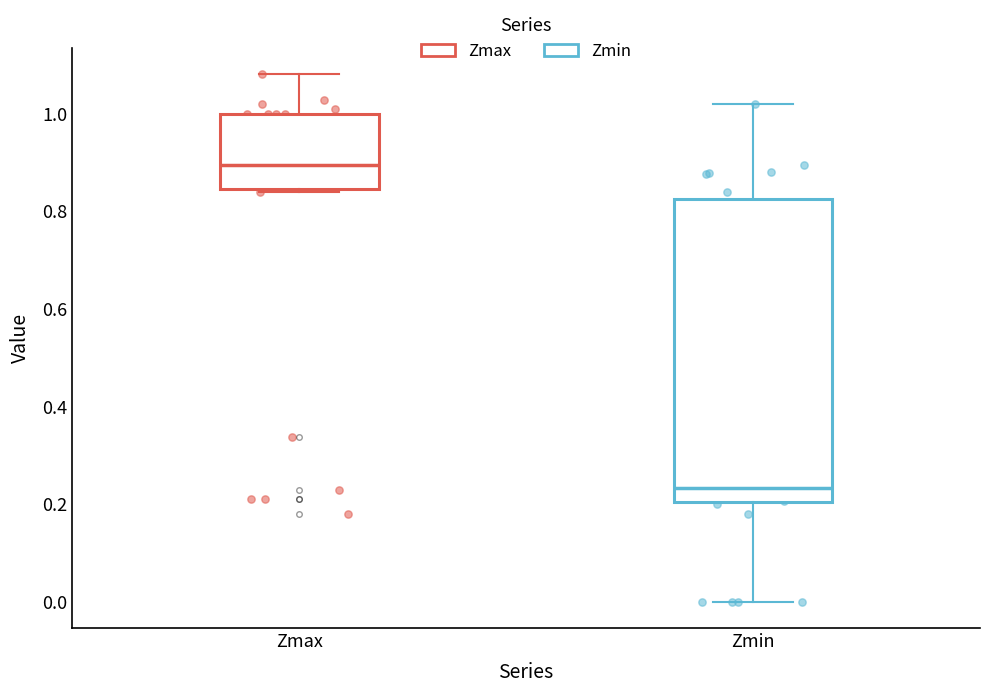

Which box's median line is the lowest?

Zmin